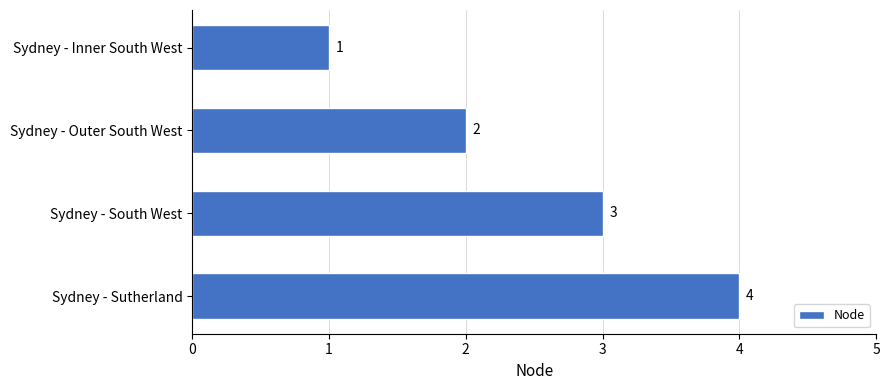

The chart shows a value of 3 at Sydney - South West. True or false?

True